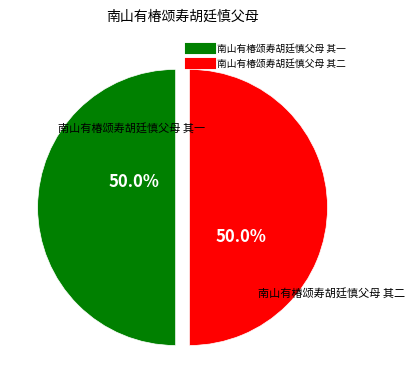

What portion of the pie excludes 南山有椿颂寿胡廷慎父母 其二?

50.0%